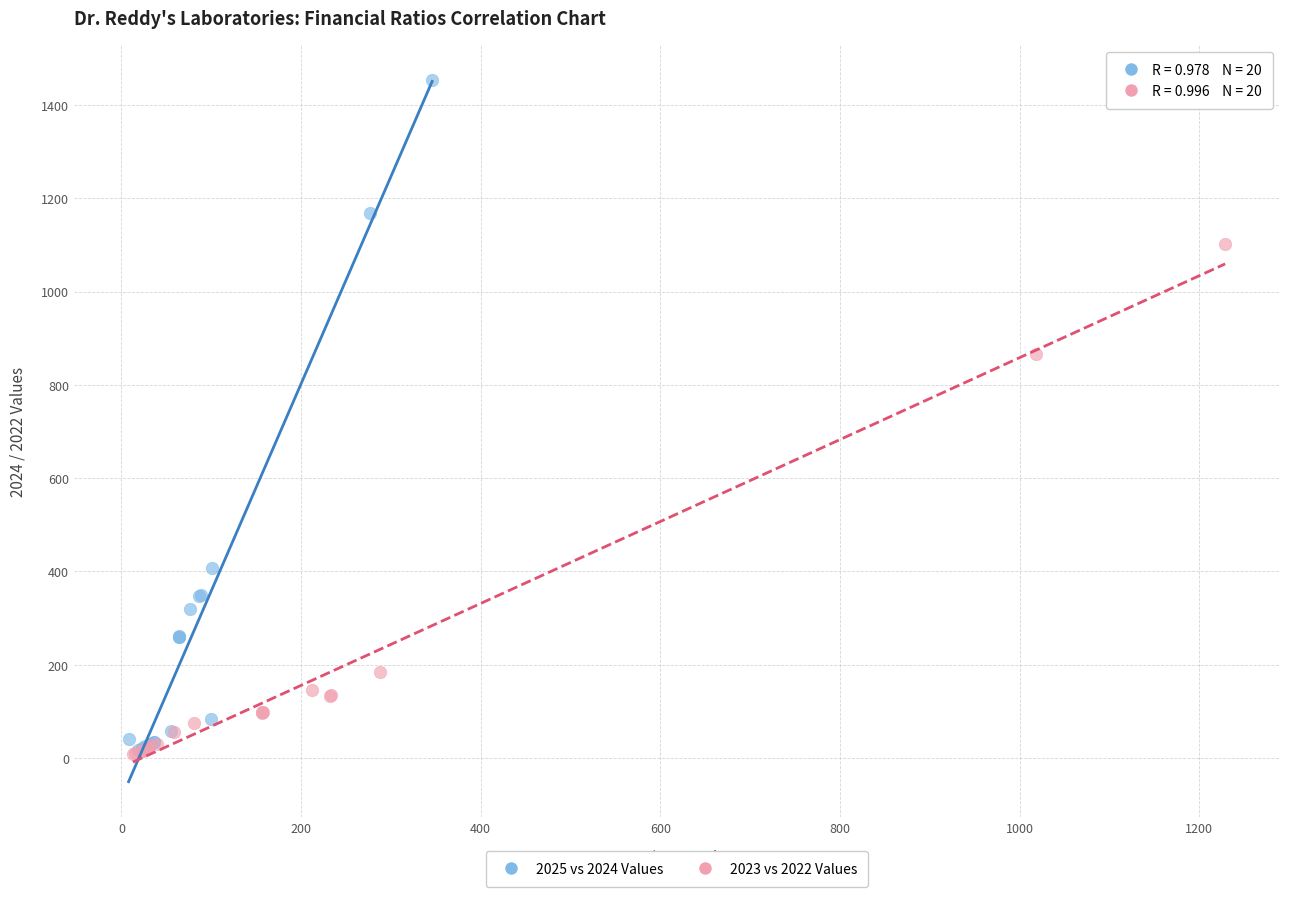

Which series has the widest spread of Y values?

2025 vs 2024 Values